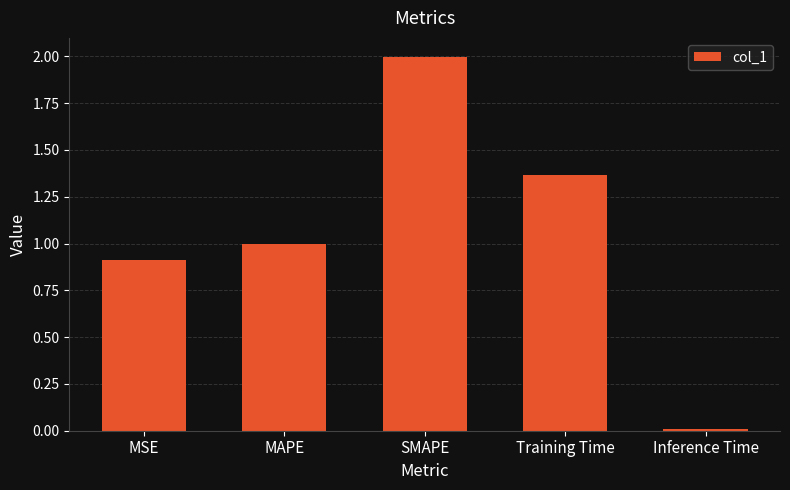

Rank the categories by value from lowest to highest.

Inference Time, MSE, MAPE, Training Time, SMAPE